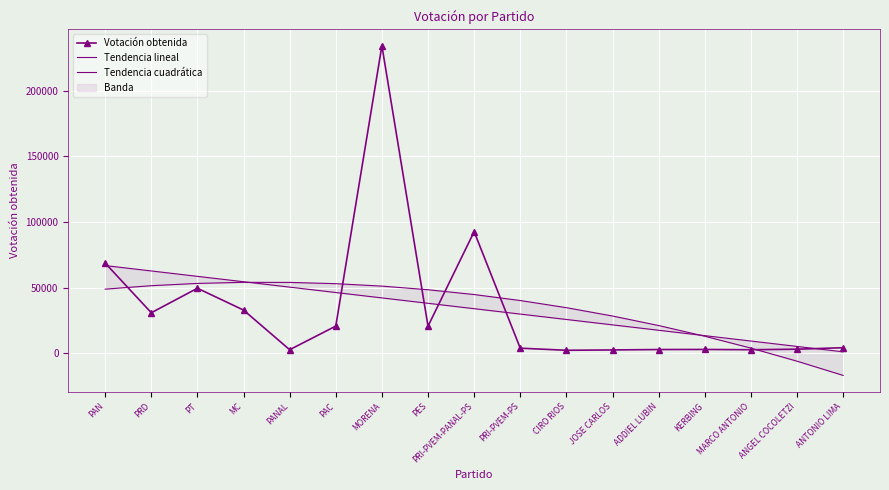

What is the sum of the Votación obtenida values at PES and MORENA?

254720